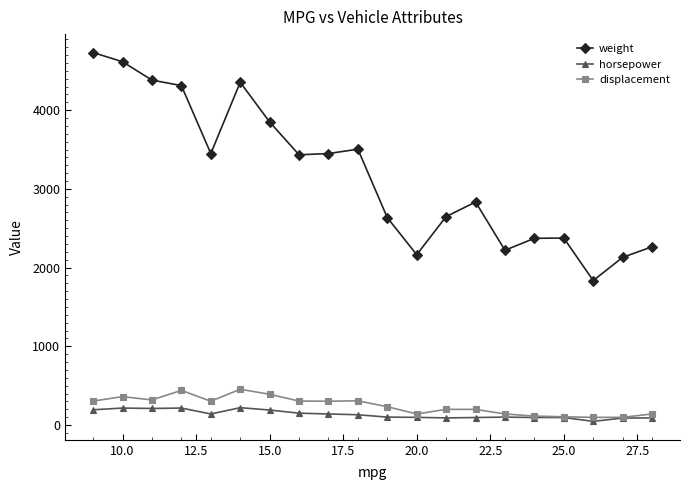

True or false: weight and displacement cross at least once.

False